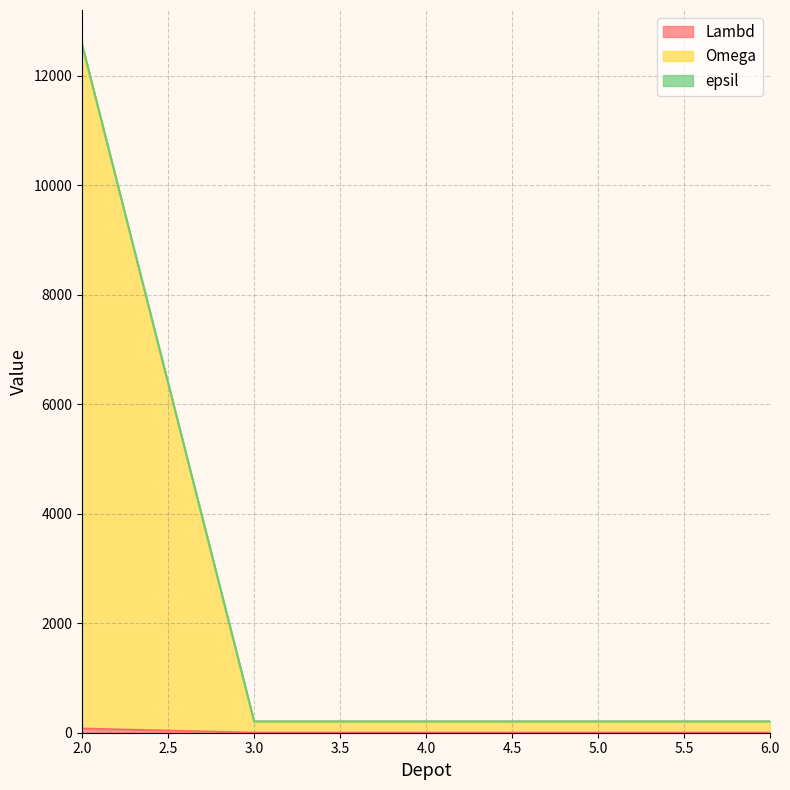

Reading left to right, extract all data points from this chart.

Lambd: 2=75	3=1	4=1	5=1	6=1
Omega: 2=12575	3=201	4=201	5=201	6=201
epsil: 2=12575	3=208	4=208	5=208	6=208